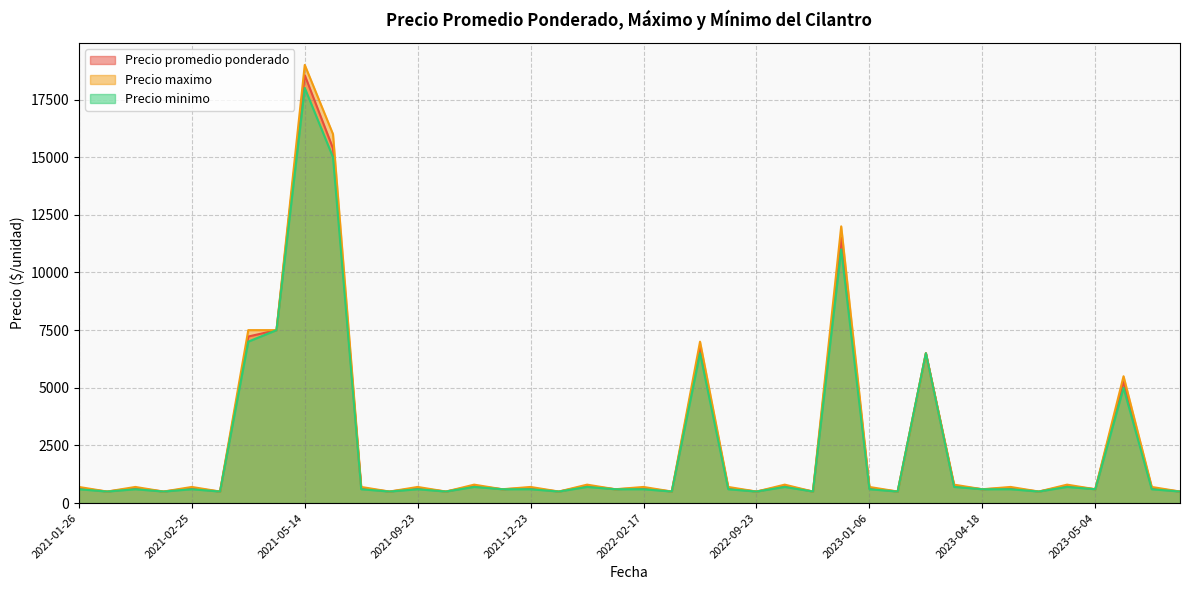

Rank the series at 2023-01-06 from highest to lowest value.

Precio maximo, Precio promedio ponderado, Precio minimo